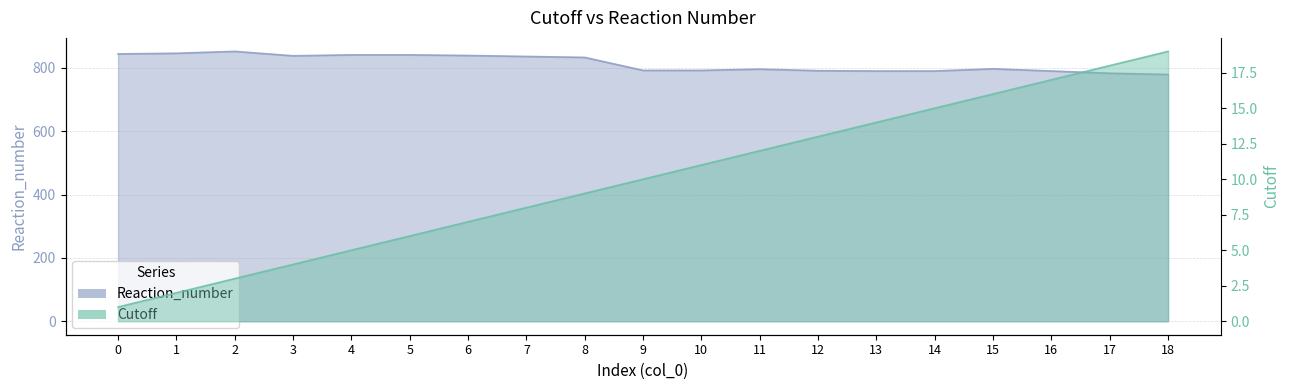

At which category is the sum across all series the highest?

2